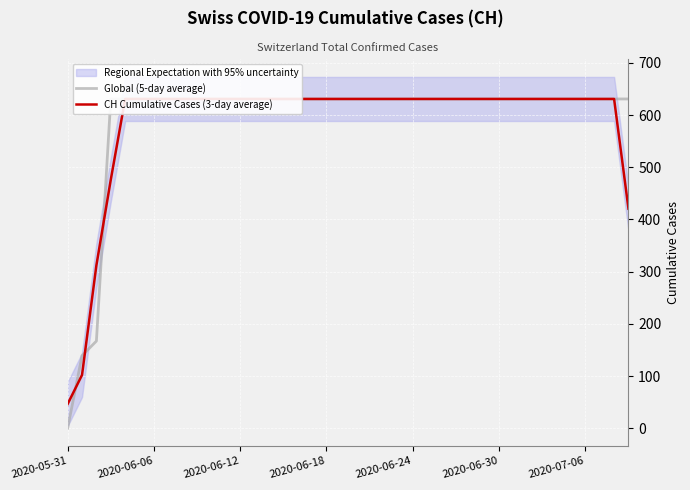

Reading left to right, extract all data points from this chart.

Global (5-day average): 0.0	139.0	167.0	631.0	631.0	631.0	631.0	631.0	631.0	631.0	631.0	631.0	631.0	631.0	631.0	631.0	631.0	631.0	631.0	631.0	631.0	631.0	631.0	631.0	631.0	631.0	631.0	631.0	631.0	631.0	631.0	631.0	631.0	631.0	631.0	631.0	631.0	631.0	631.0	631.0
CH Cumulative Cases (3-day average): 46.3	102.0	312.3	476.3	631.0	631.0	631.0	631.0	631.0	631.0	631.0	631.0	631.0	631.0	631.0	631.0	631.0	631.0	631.0	631.0	631.0	631.0	631.0	631.0	631.0	631.0	631.0	631.0	631.0	631.0	631.0	631.0	631.0	631.0	631.0	631.0	631.0	631.0	631.0	420.7